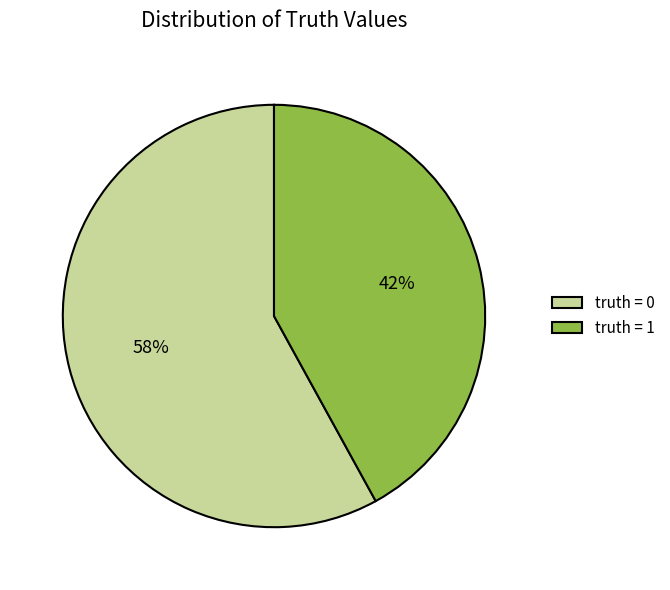

To the nearest percent, what is the difference between the largest and smallest slice percentages?

16%